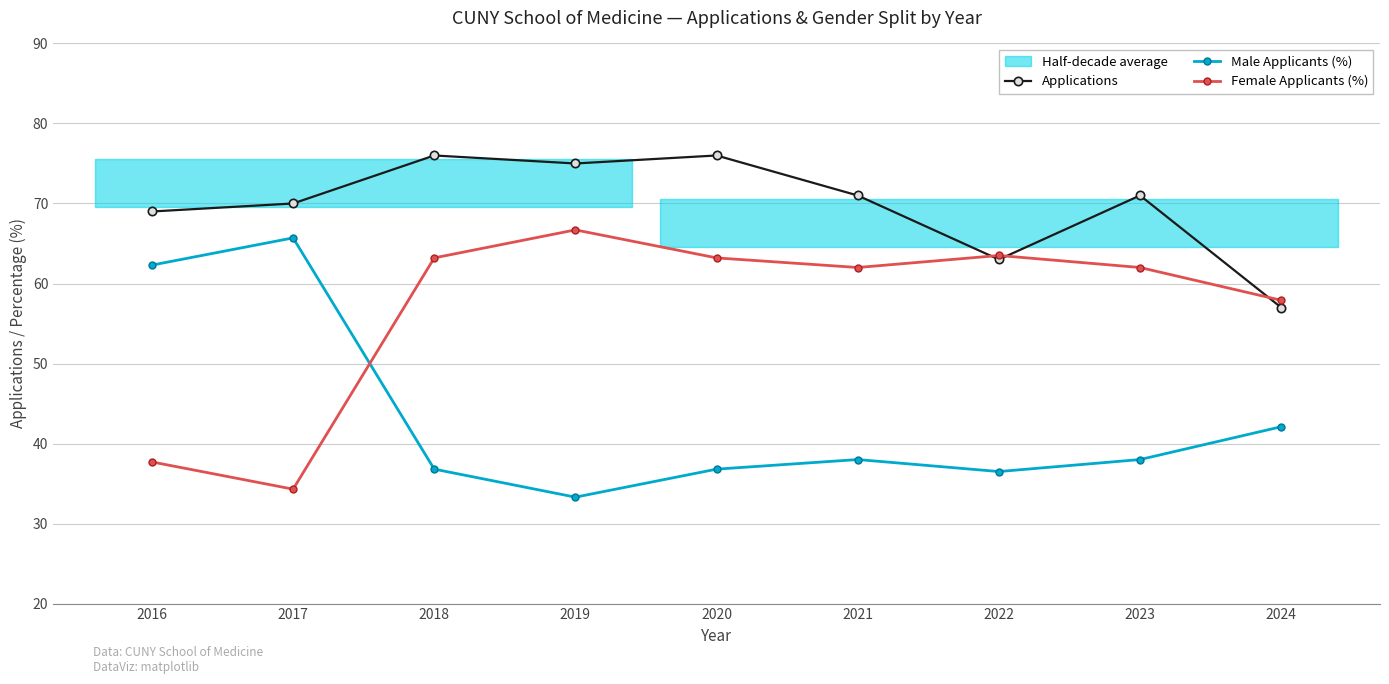

True or false: Applications and Female Applicants (%) intersect in this chart.

True